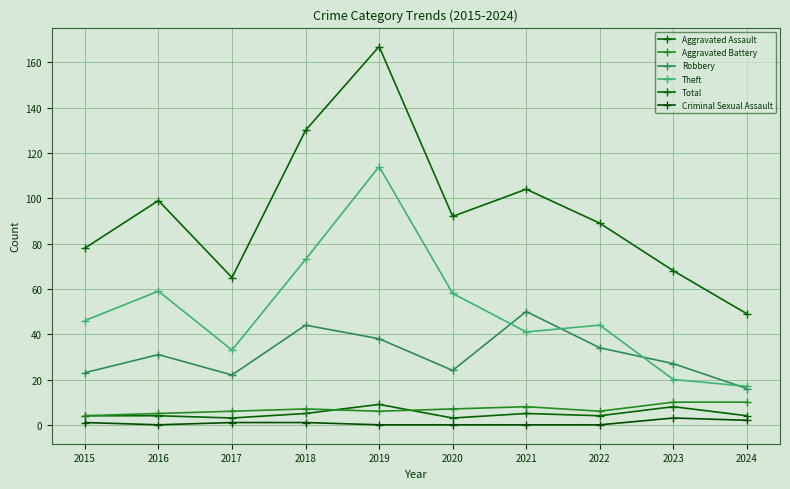

What is the greatest value displayed?

167